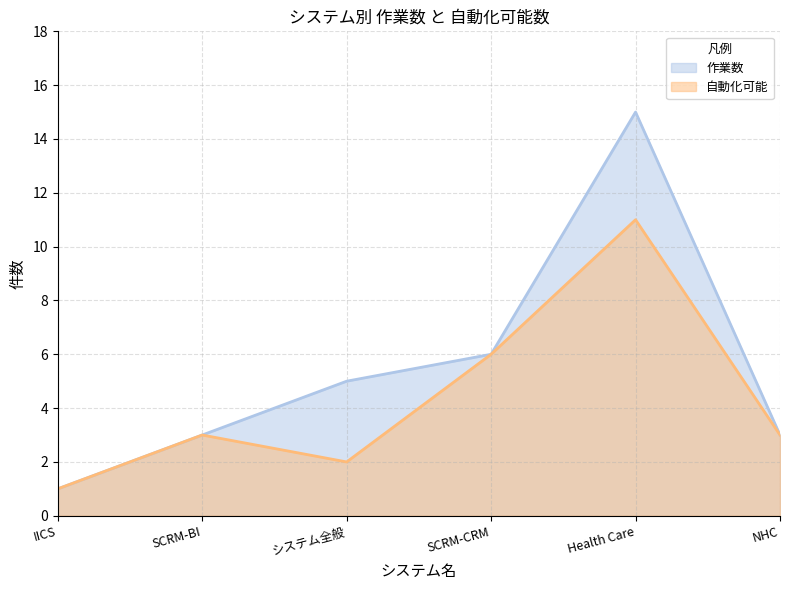

What is the label of the 2nd point from the left?

SCRM-BI